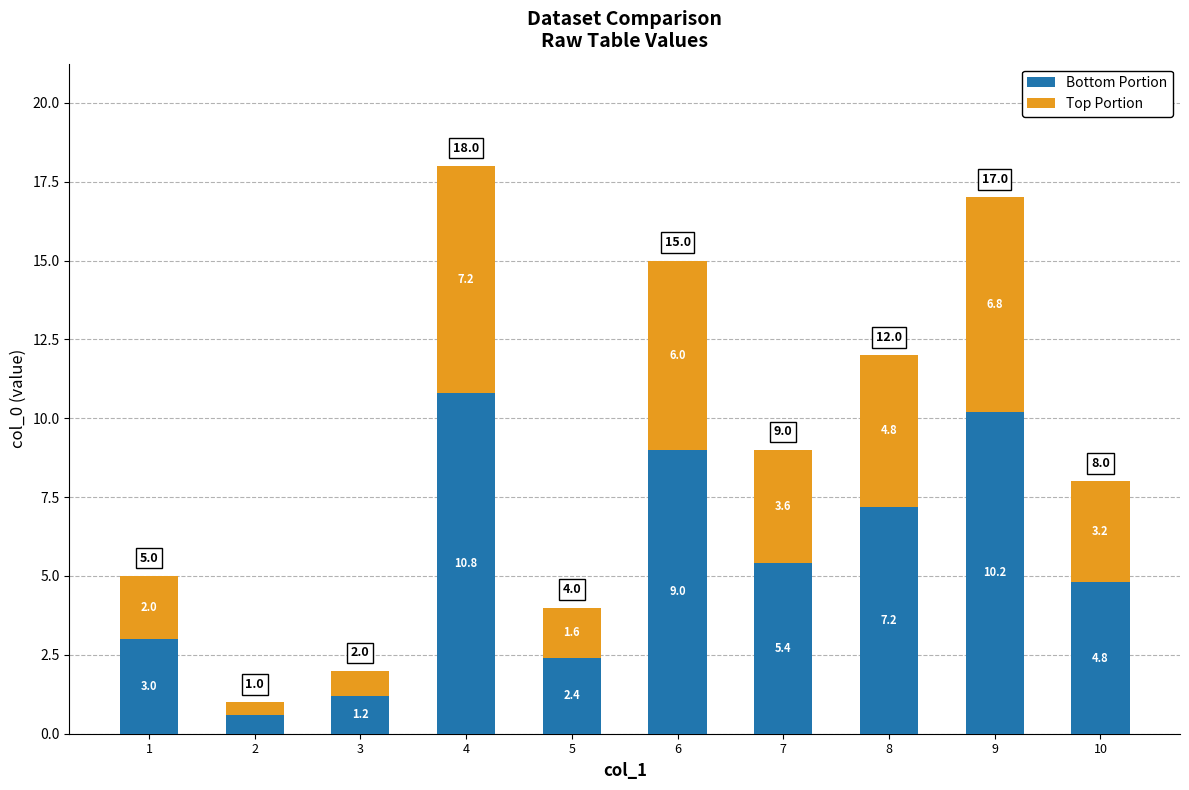

Where is Bottom Portion nearest to the value 5?

10